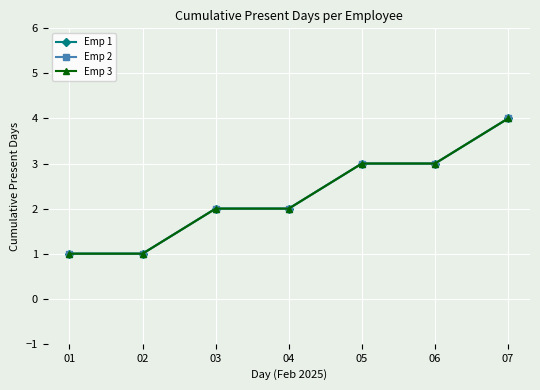

The Emp 1 series shows 3 at 06. True or false?

True